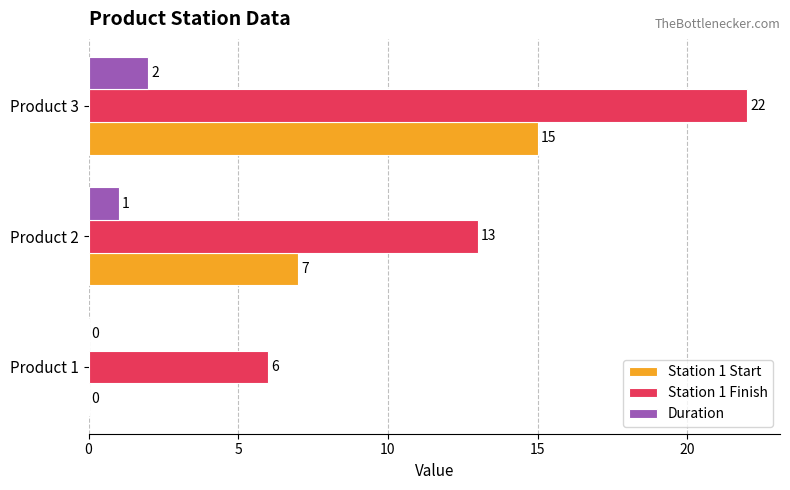

Is the value of Station 1 Start at Product 2 greater than the value of Duration at Product 3?

Yes